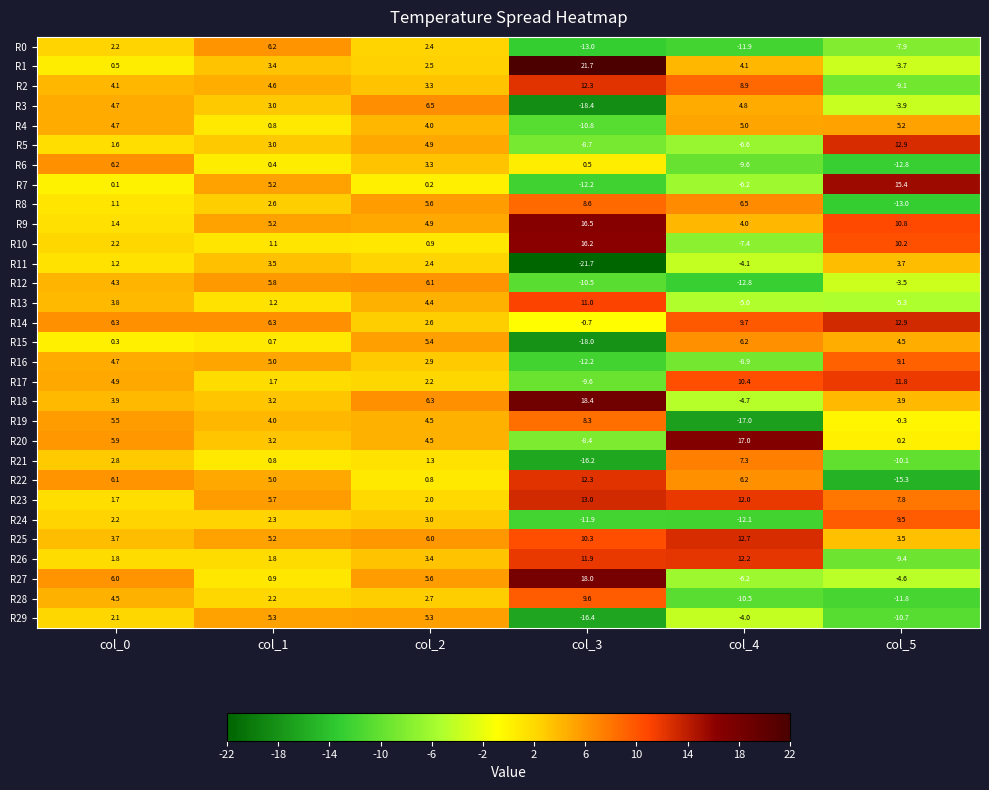

At how many categories does at least one series exceed 5?

6